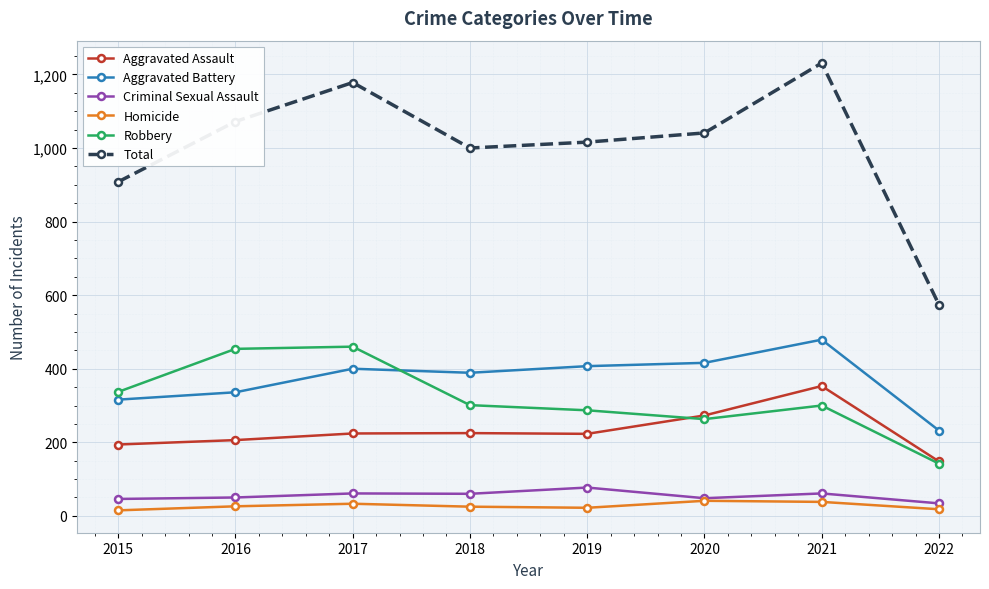

Which series changed the most between 2017 and 2020?

Robbery